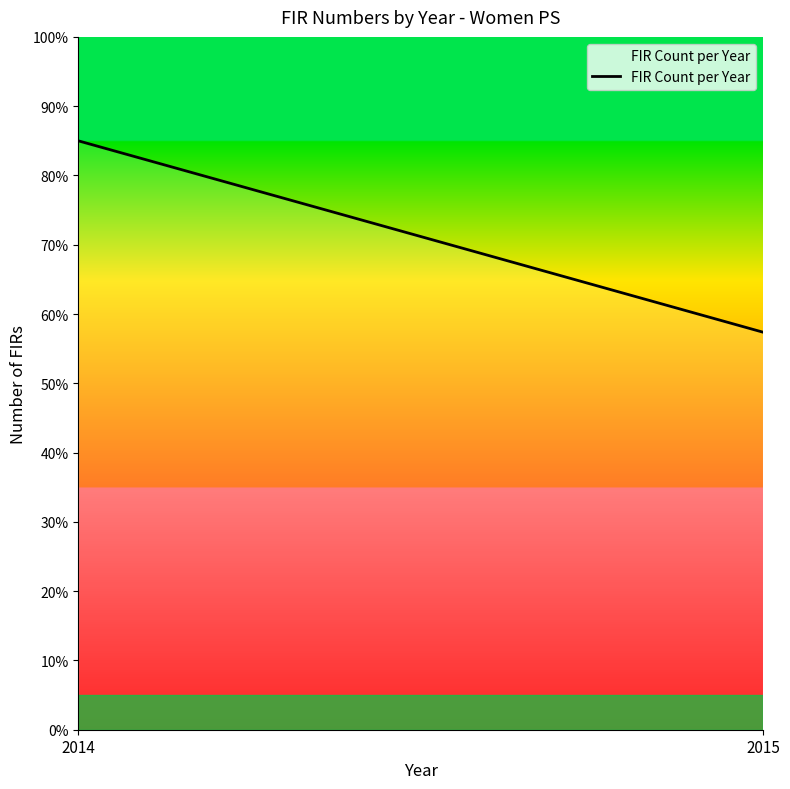

Between 2015 and 2014, which is larger?

2014